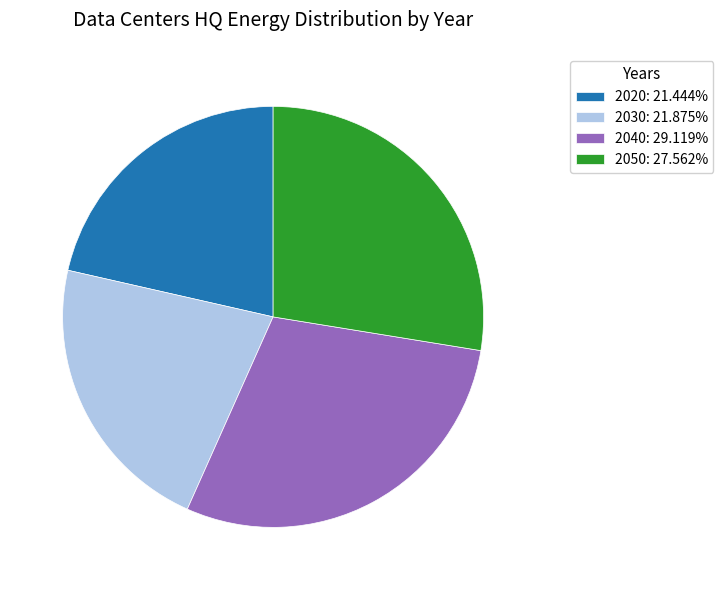

Is 2030 the majority of the pie?

No